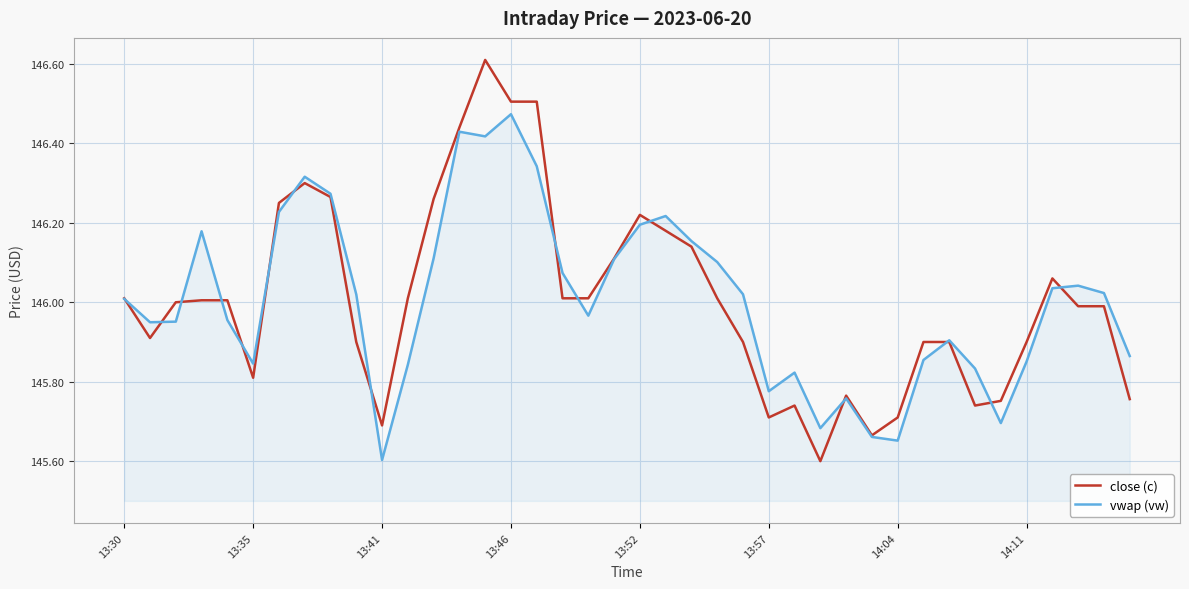

Rank the series by their maximum value, from highest to lowest.

close (c), vwap (vw)